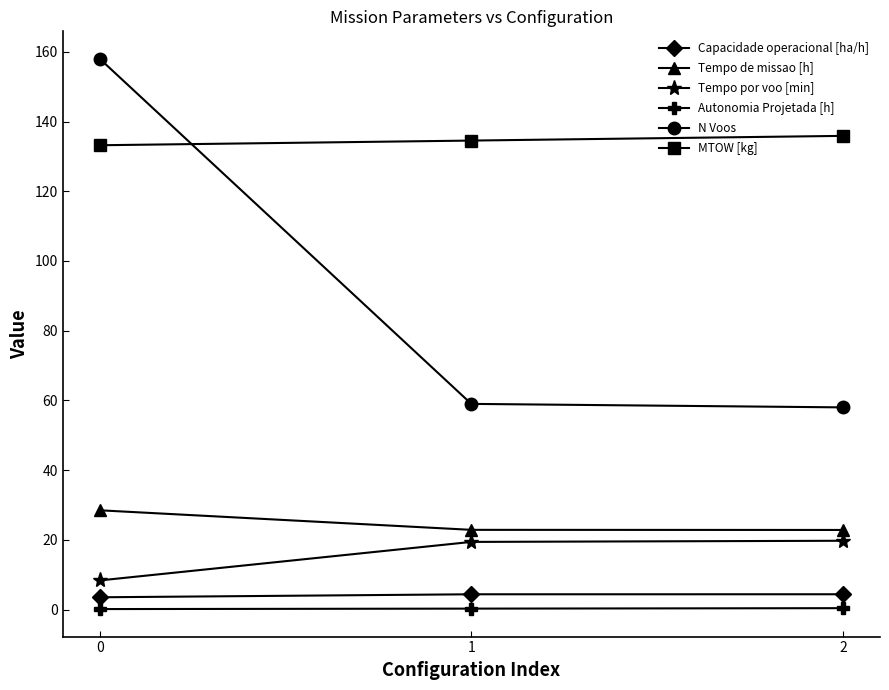

The N Voos series shows 158.0 at 0. True or false?

True